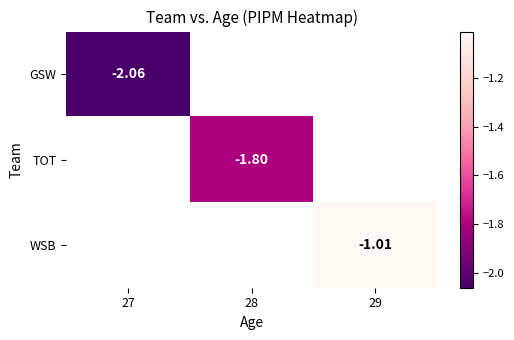

What is the greatest value displayed?

-1.0